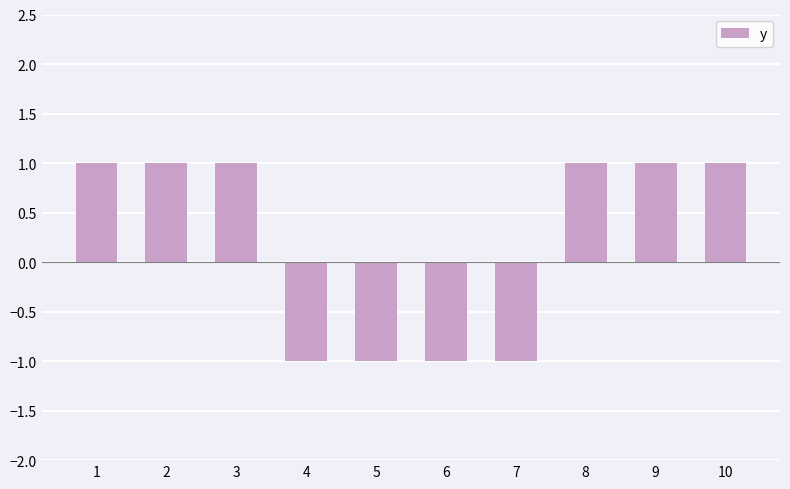

The chart shows a value of -1 at 5. True or false?

True